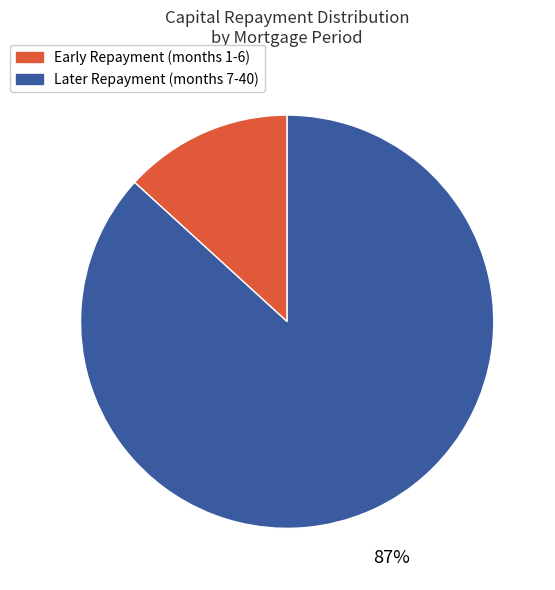

Is there a majority slice in this chart?

Yes